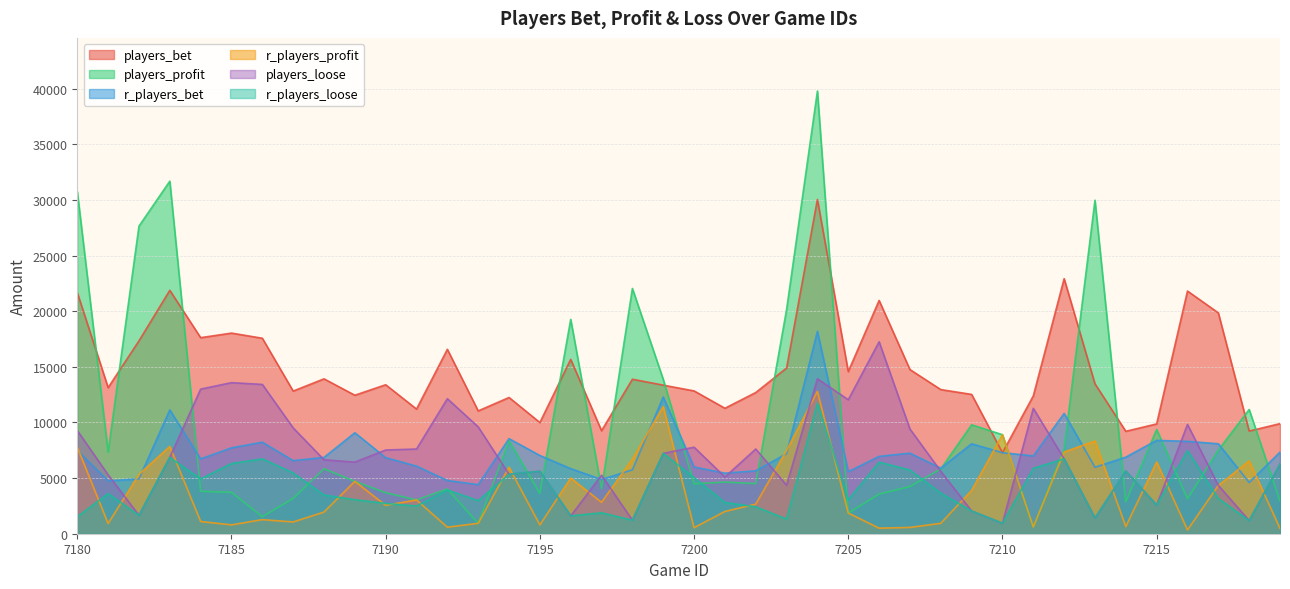

What is the spread (max minus min) of values at 7217?

16684